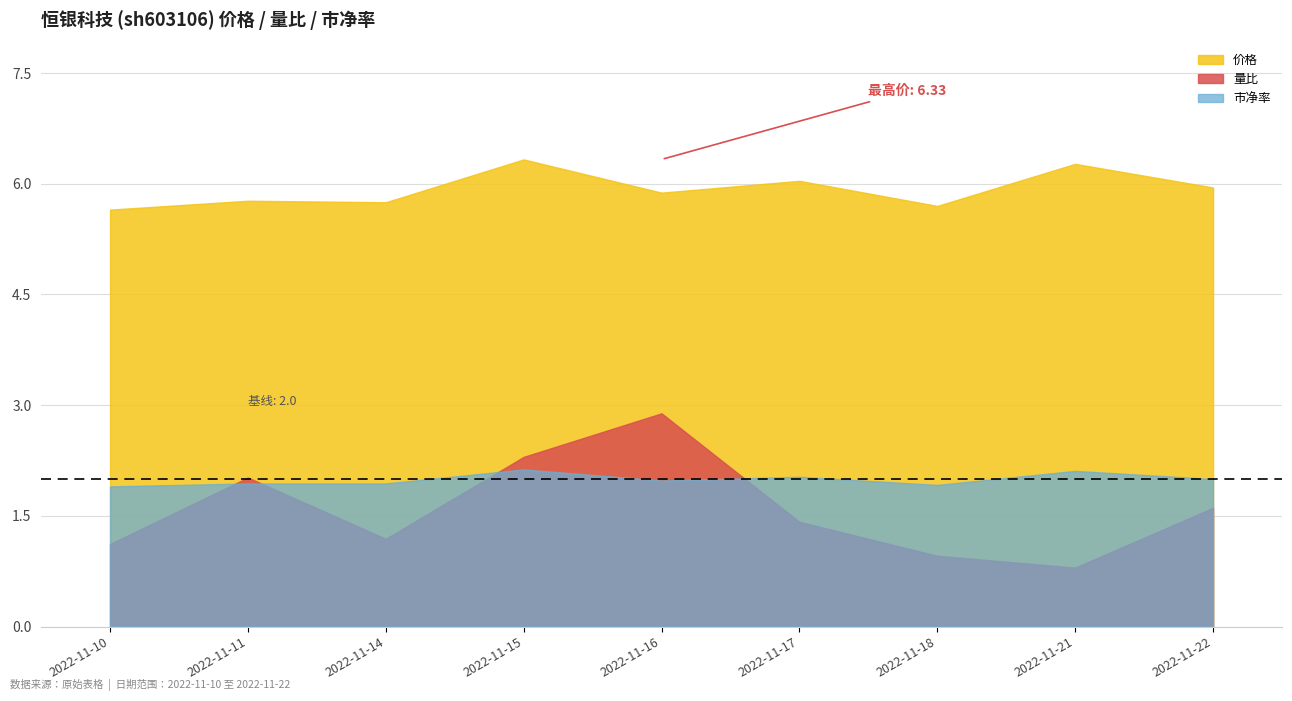

The value of 量比 at 2022-11-14 is 0.3. True or false?

False